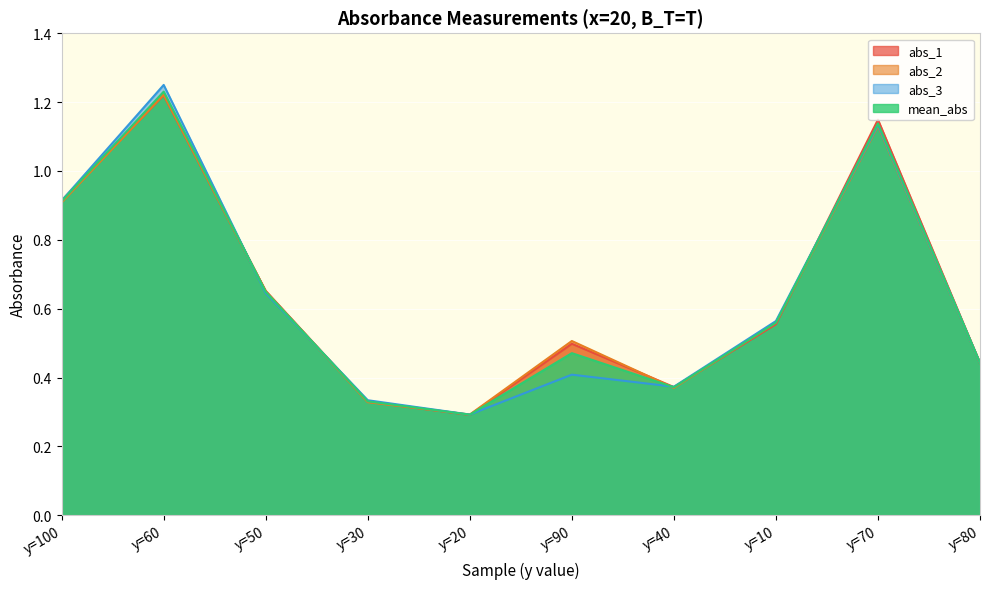

What is the highest value of the abs_2 series?

1.2